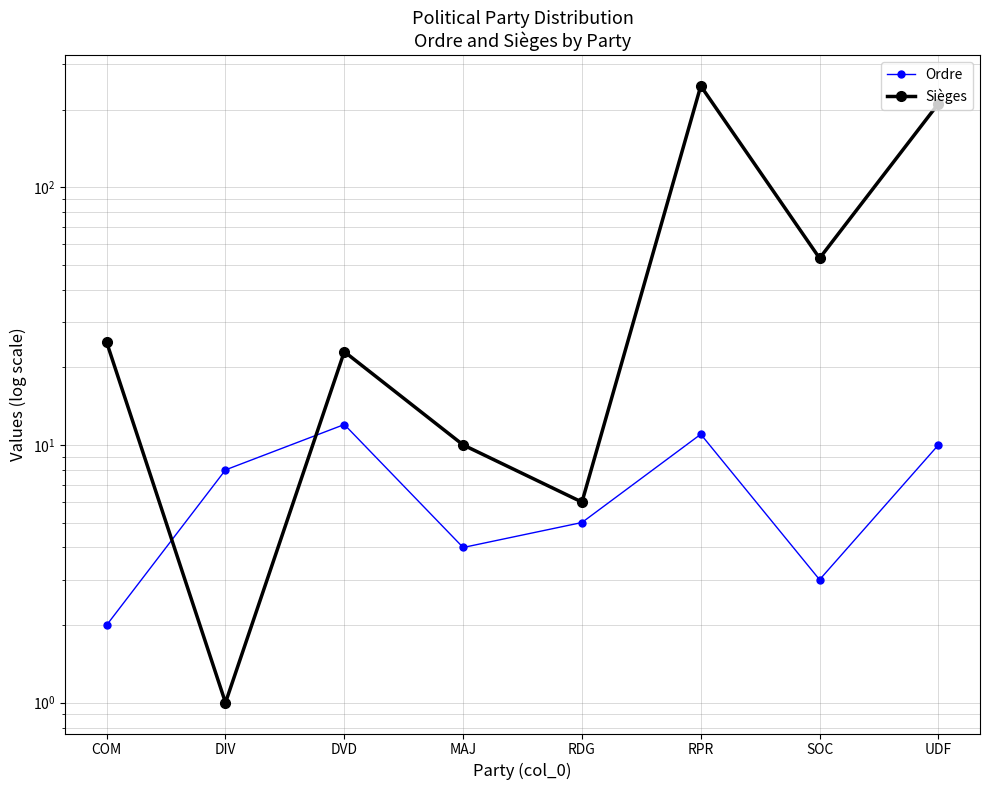

Which has a higher value, DIV or RPR?

RPR